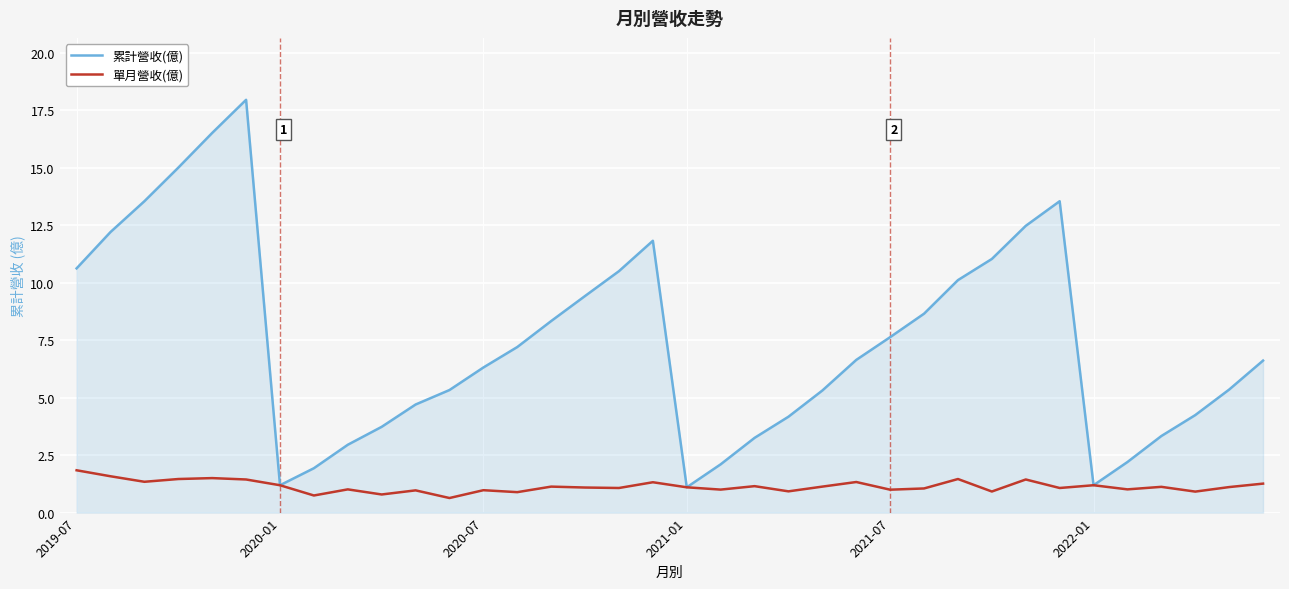

Which series has the largest range (max minus min)?

累計營收(億)